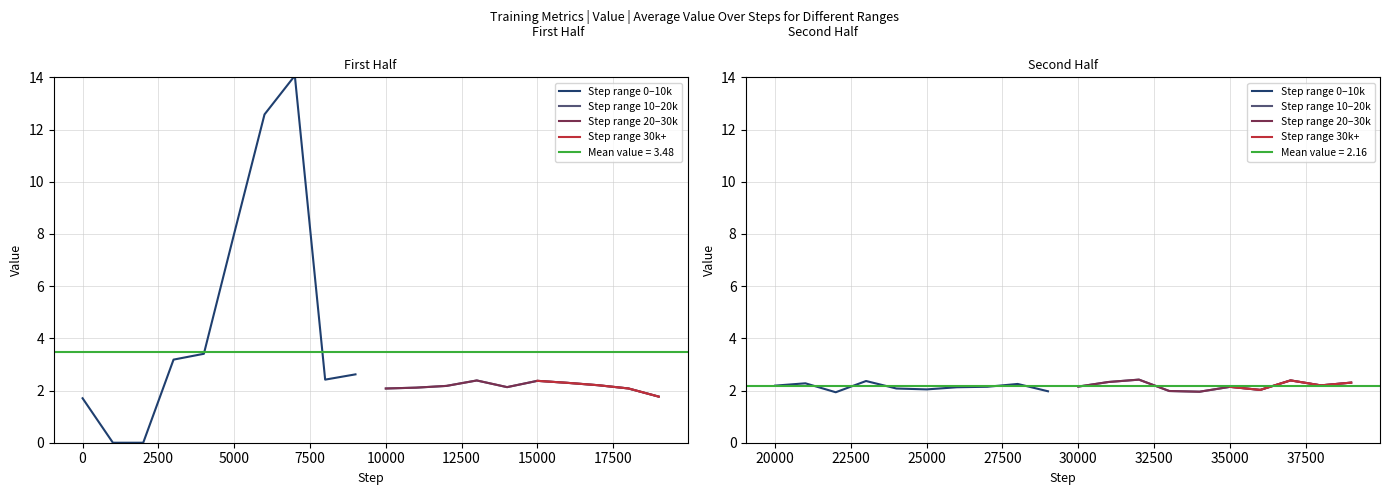

What is the sum of the values at 9 and 12?

4.8